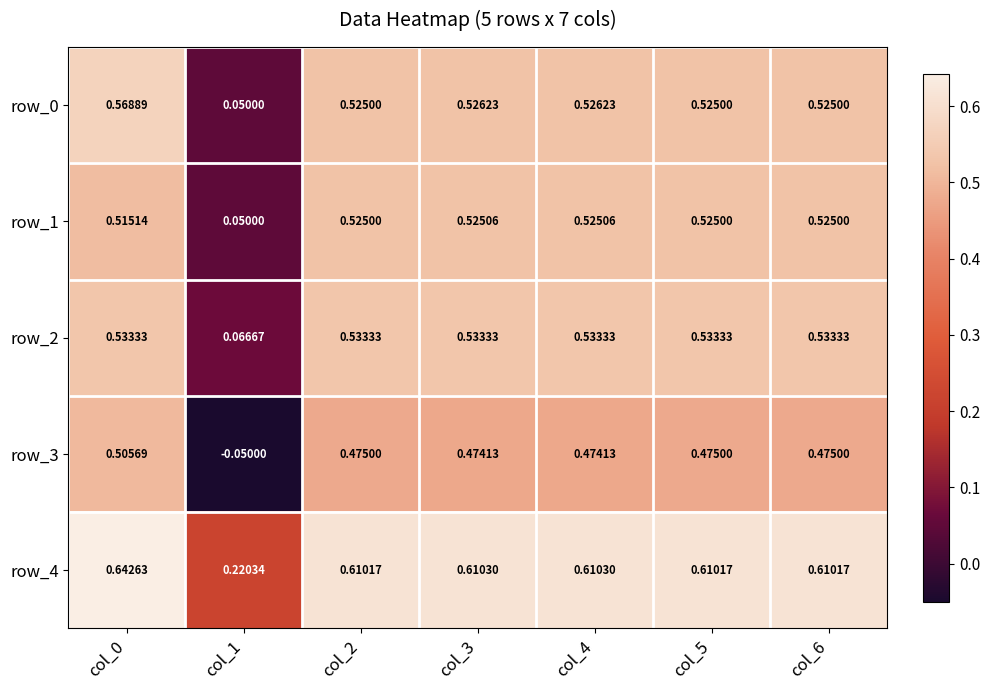

The value of row_1 at col_4 is 0.5. True or false?

True